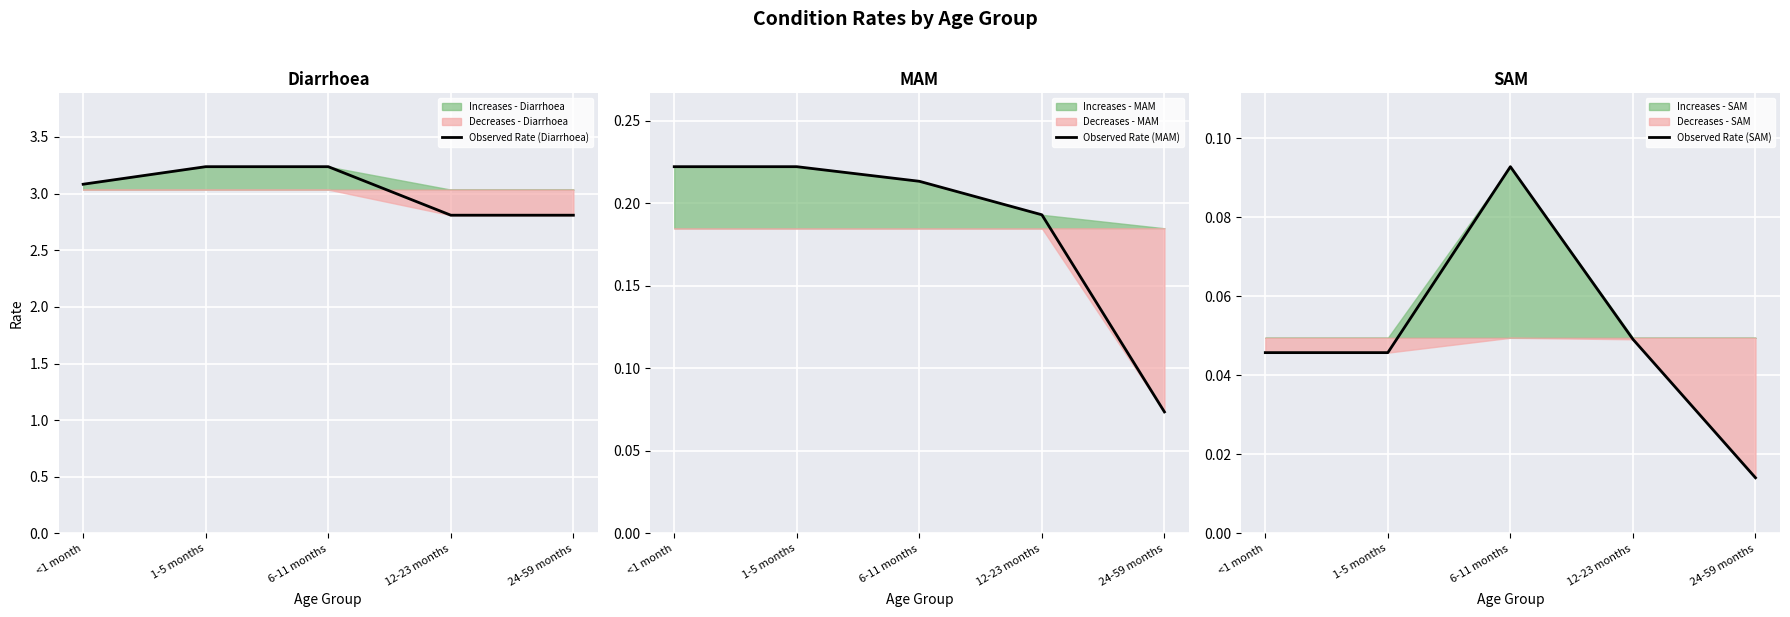

Reading left to right, transcribe all the data shown in this chart.

Observed Rate (Diarrhoea): <1 month=3.1	1-5 months=3.2	6-11 months=3.2	12-23 months=2.8	24-59 months=2.8
Observed Rate (MAM): <1 month=0.2	1-5 months=0.2	6-11 months=0.2	12-23 months=0.2	24-59 months=0.1
Observed Rate (SAM): <1 month=0.0	1-5 months=0.0	6-11 months=0.1	12-23 months=0.0	24-59 months=0.0